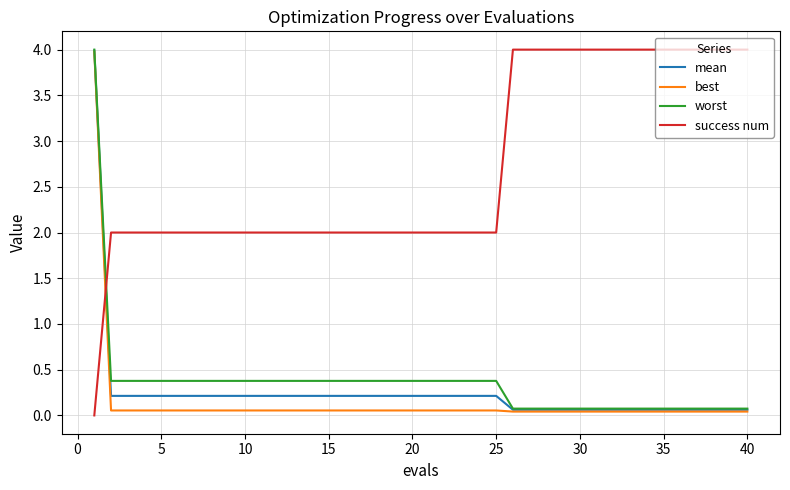

Which series has the largest total across all categories?

success num